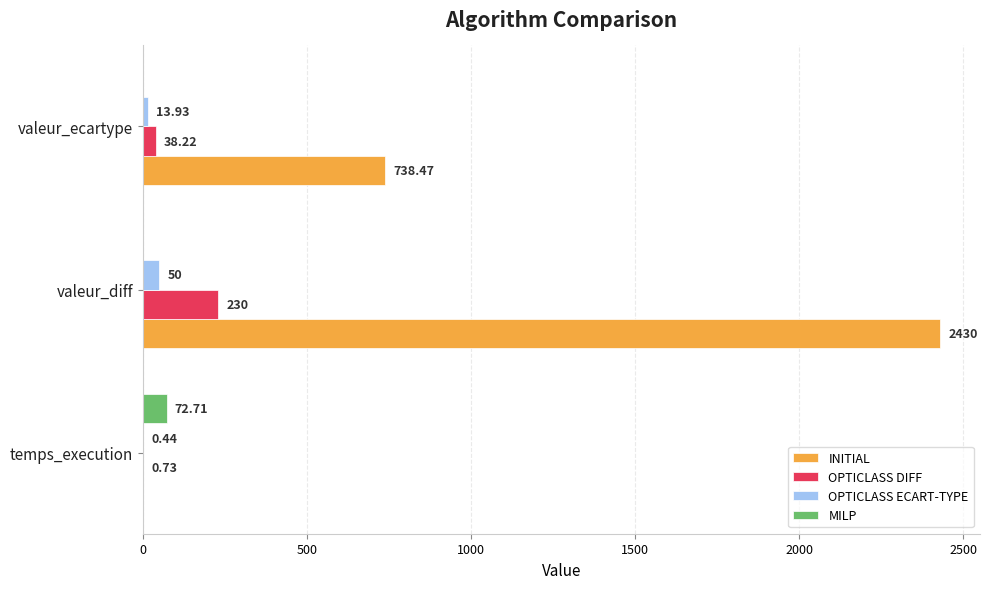

Which series changed the most between temps_execution and valeur_diff?

INITIAL